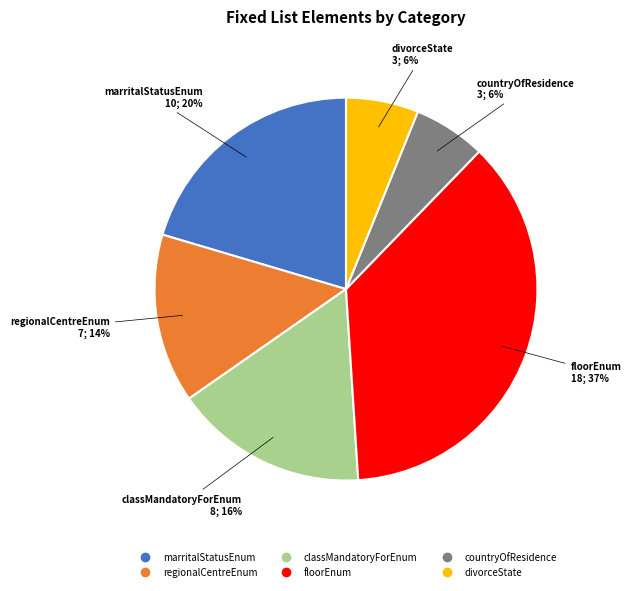

To the nearest percent, what is the average slice percentage?

17%